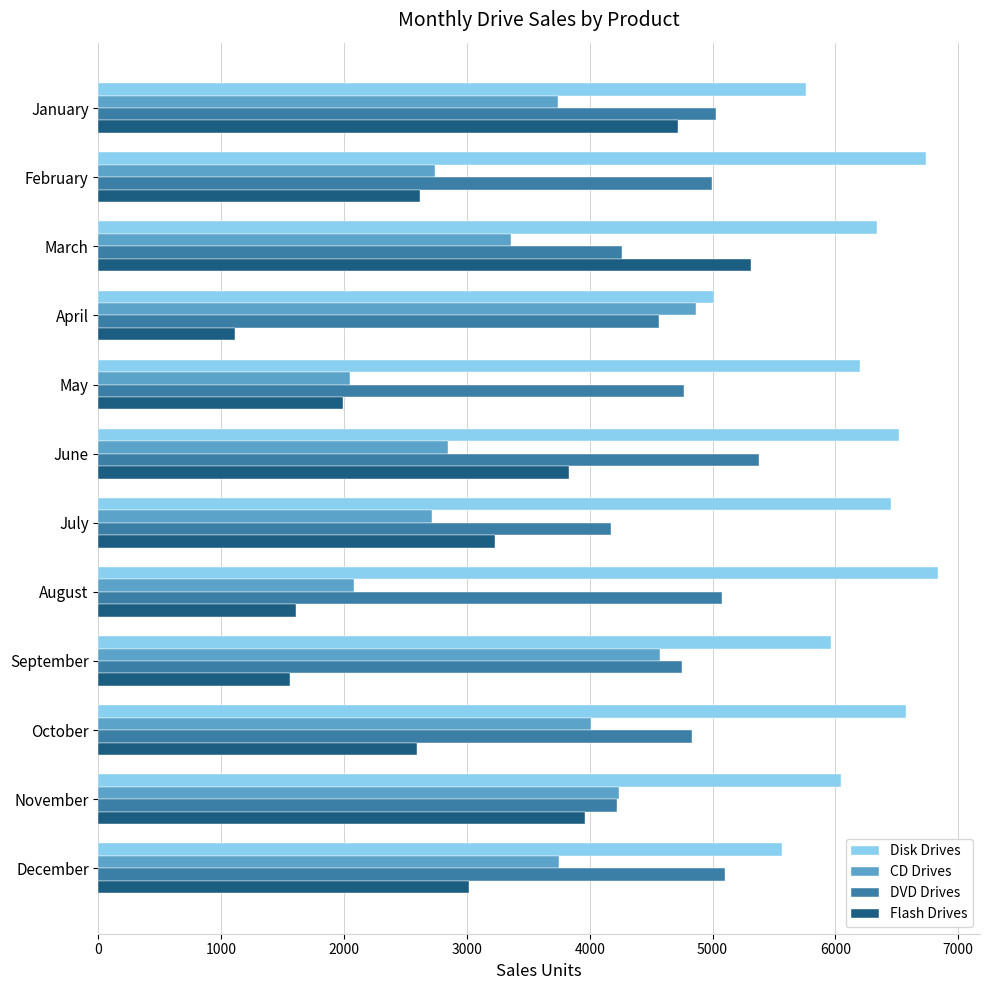

At which label does Disk Drives reach its peak?

August